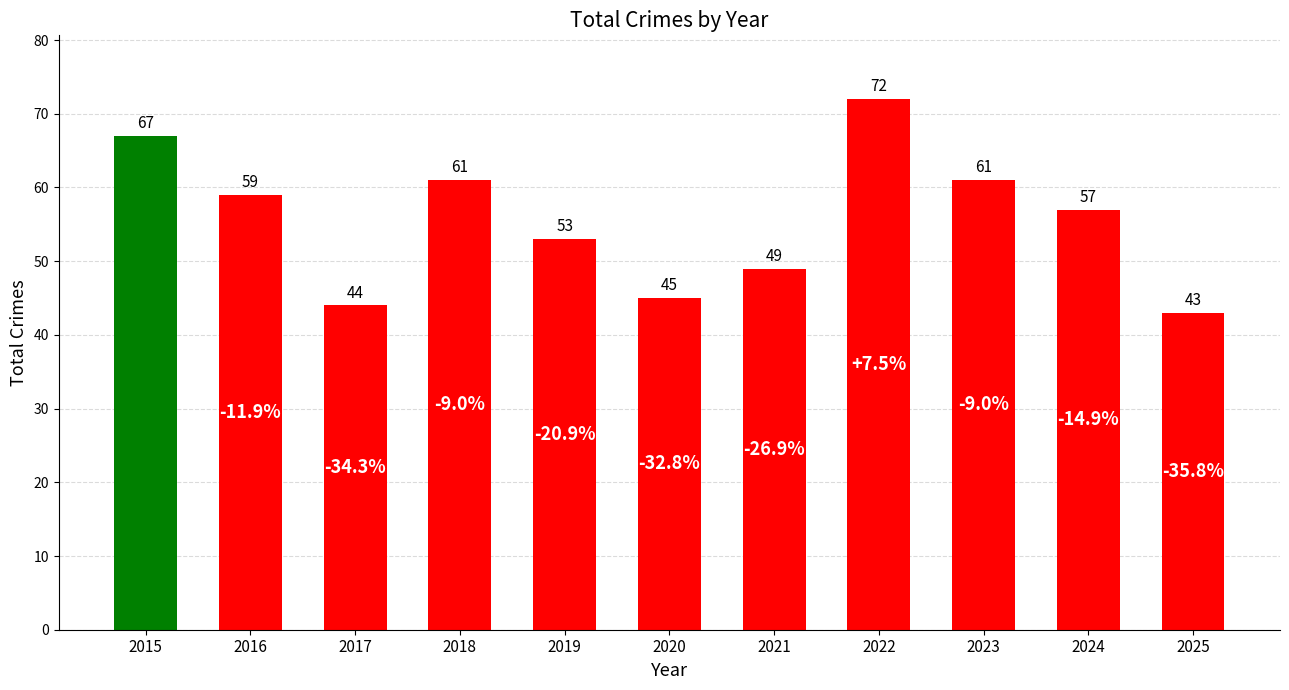

What is the value of the 9th bar from the left?

61